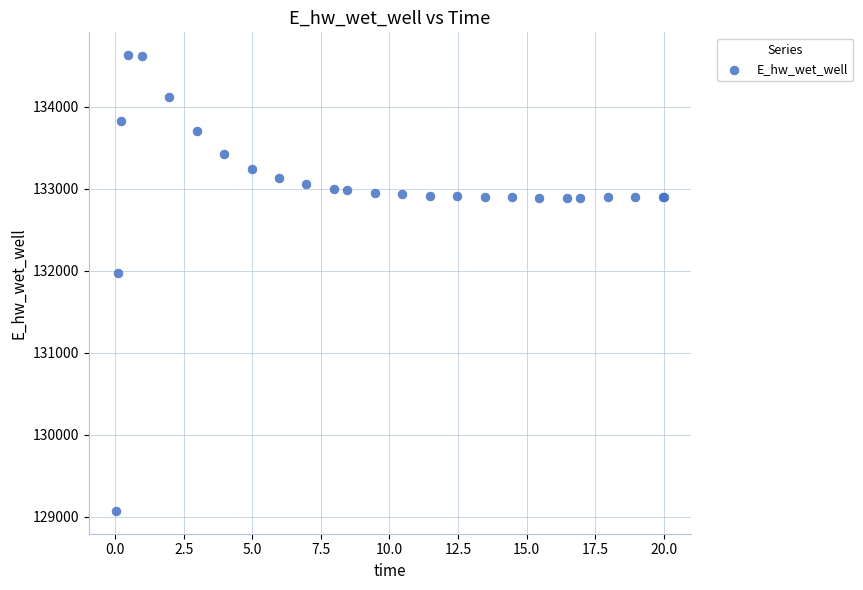

What Y value in the scatter plot is closest to 131849?

131970.1